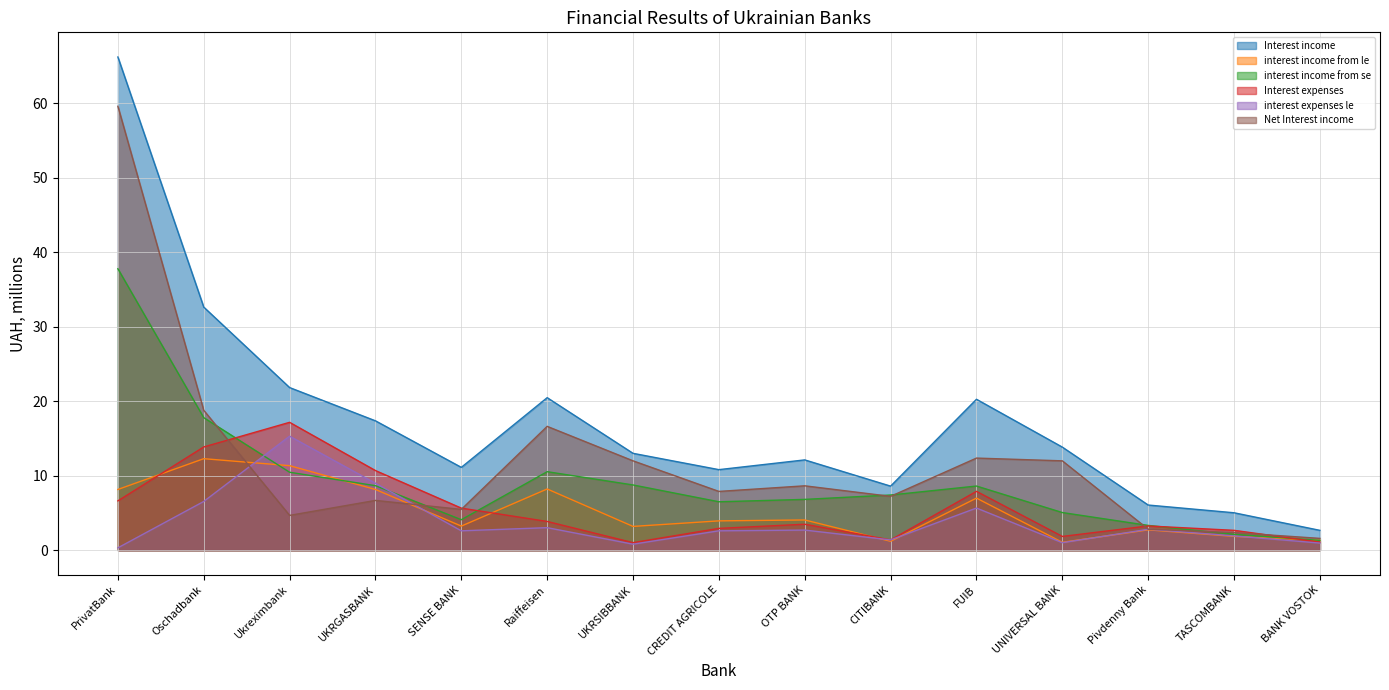

True or false: Interest income and Net Interest income cross at least once.

False